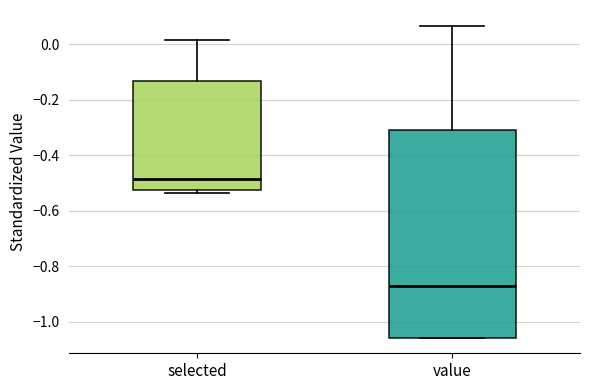

Reading left to right, transcribe this box plot: for each box, give where its median line is, the range the box spans, and where its two whiskers end, as read against the y-axis. The values are not printed on the chart, so give them approximately, as read against the axis.

selected: median -0.48, box -0.52 to -0.14, whiskers -0.54 to 0.02
value: median -0.86, box -1.06 to -0.30, whiskers -1.06 to 0.06